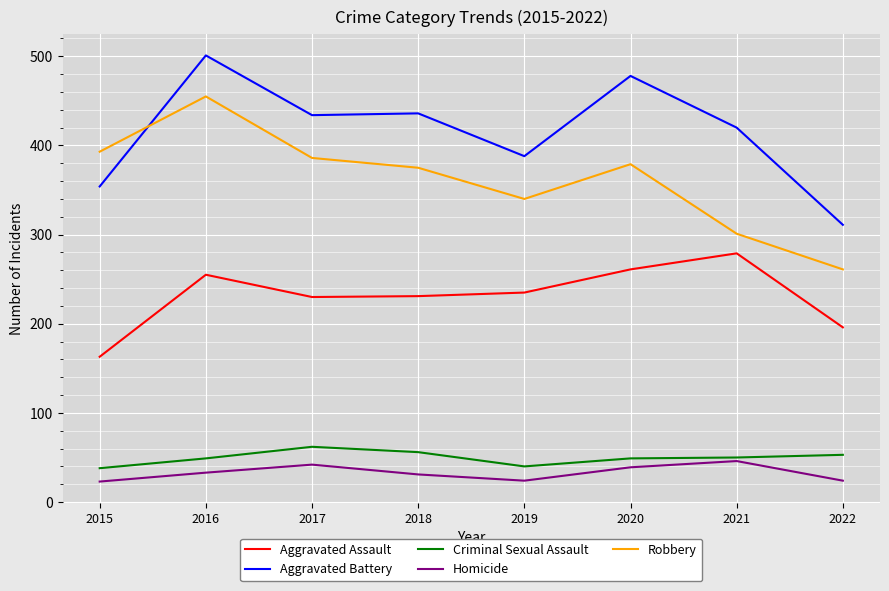

True or false: Aggravated Assault and Criminal Sexual Assault cross at least once.

False